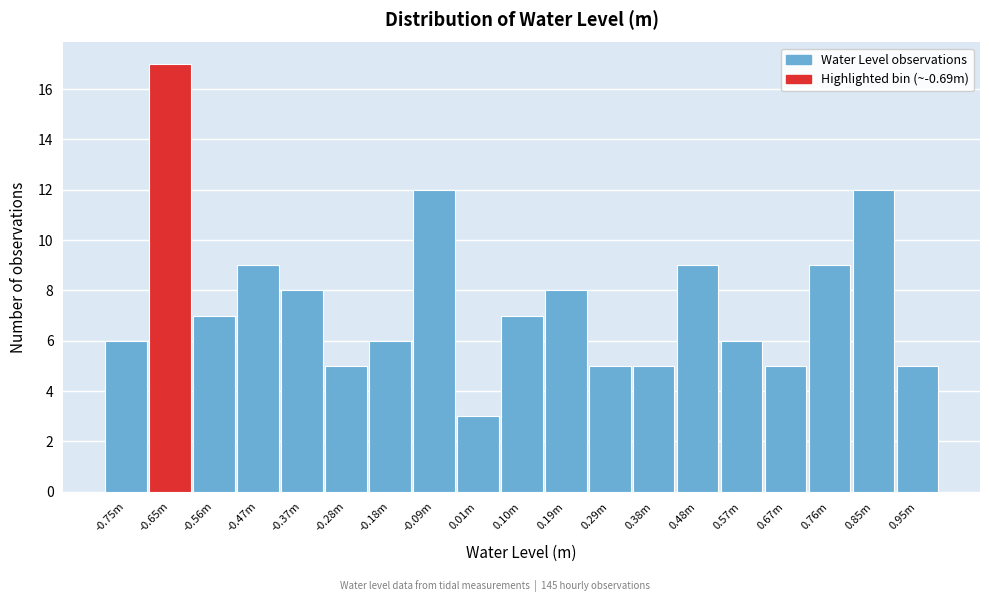

Reading right to left, extract all data points from this chart.

0.95m=5	0.85m=12	0.76m=9	0.67m=5	0.57m=6	0.48m=9	0.38m=5	0.29m=5	0.19m=8	0.10m=7	0.01m=3	-0.09m=12	-0.18m=6	-0.28m=5	-0.37m=8	-0.47m=9	-0.56m=7	-0.65m=17	-0.75m=6